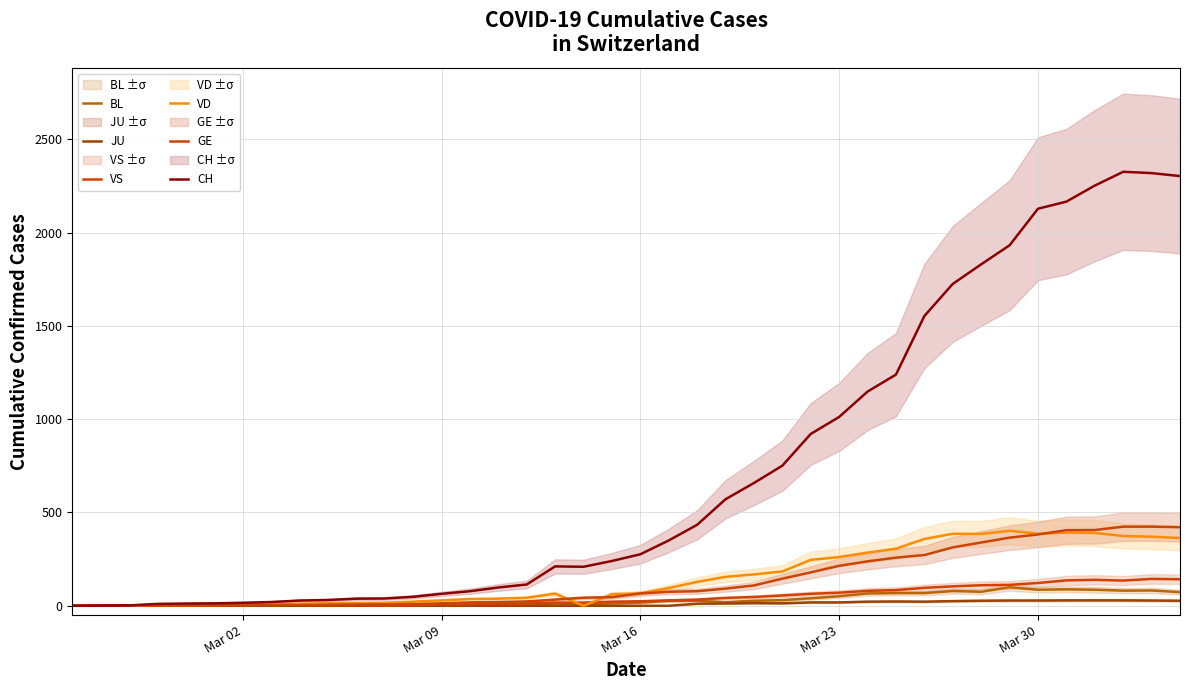

At how many categories does at least one series exceed 157?

23